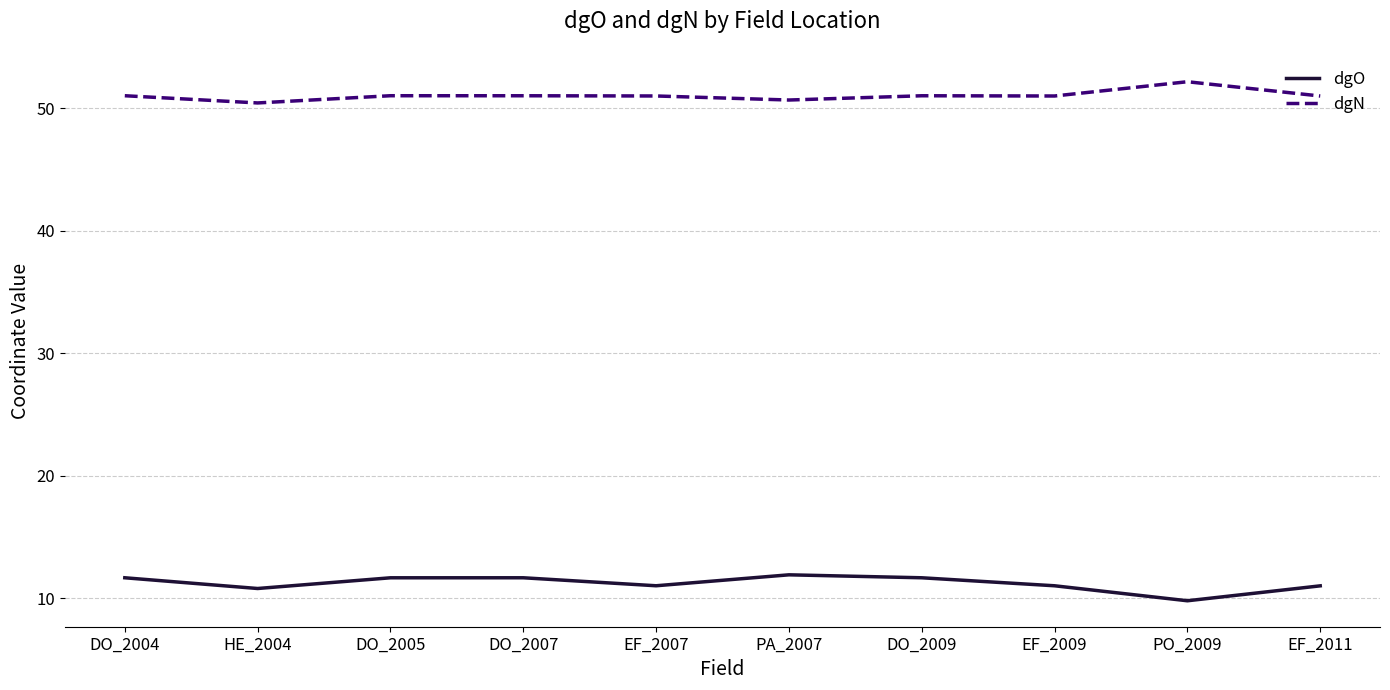

Rank the series by their average value, from lowest to highest.

dgO, dgN